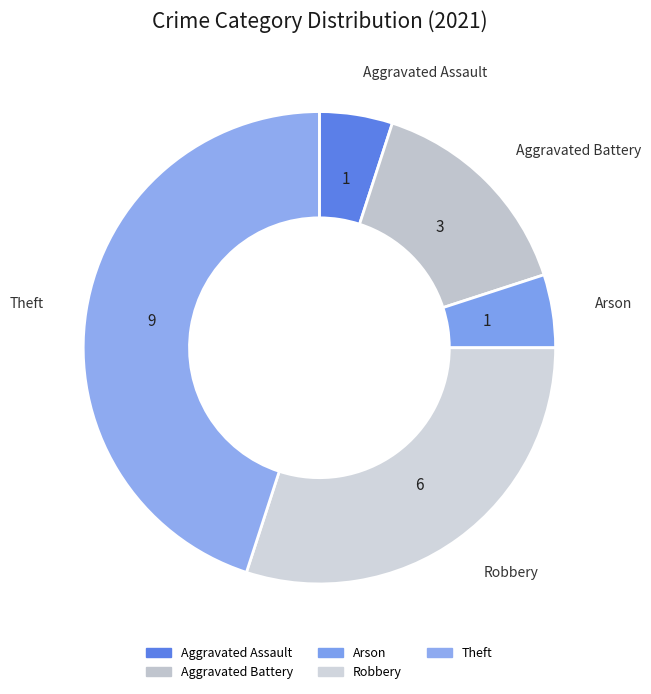

Rank the categories by value from highest to lowest.

Theft, Robbery, Aggravated Battery, Aggravated Assault, Arson